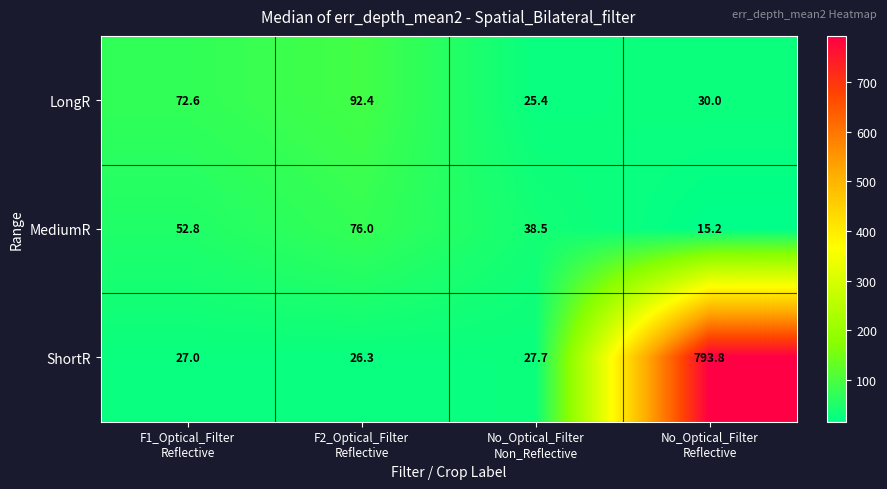

Which series has the widest spread of values?

ShortR